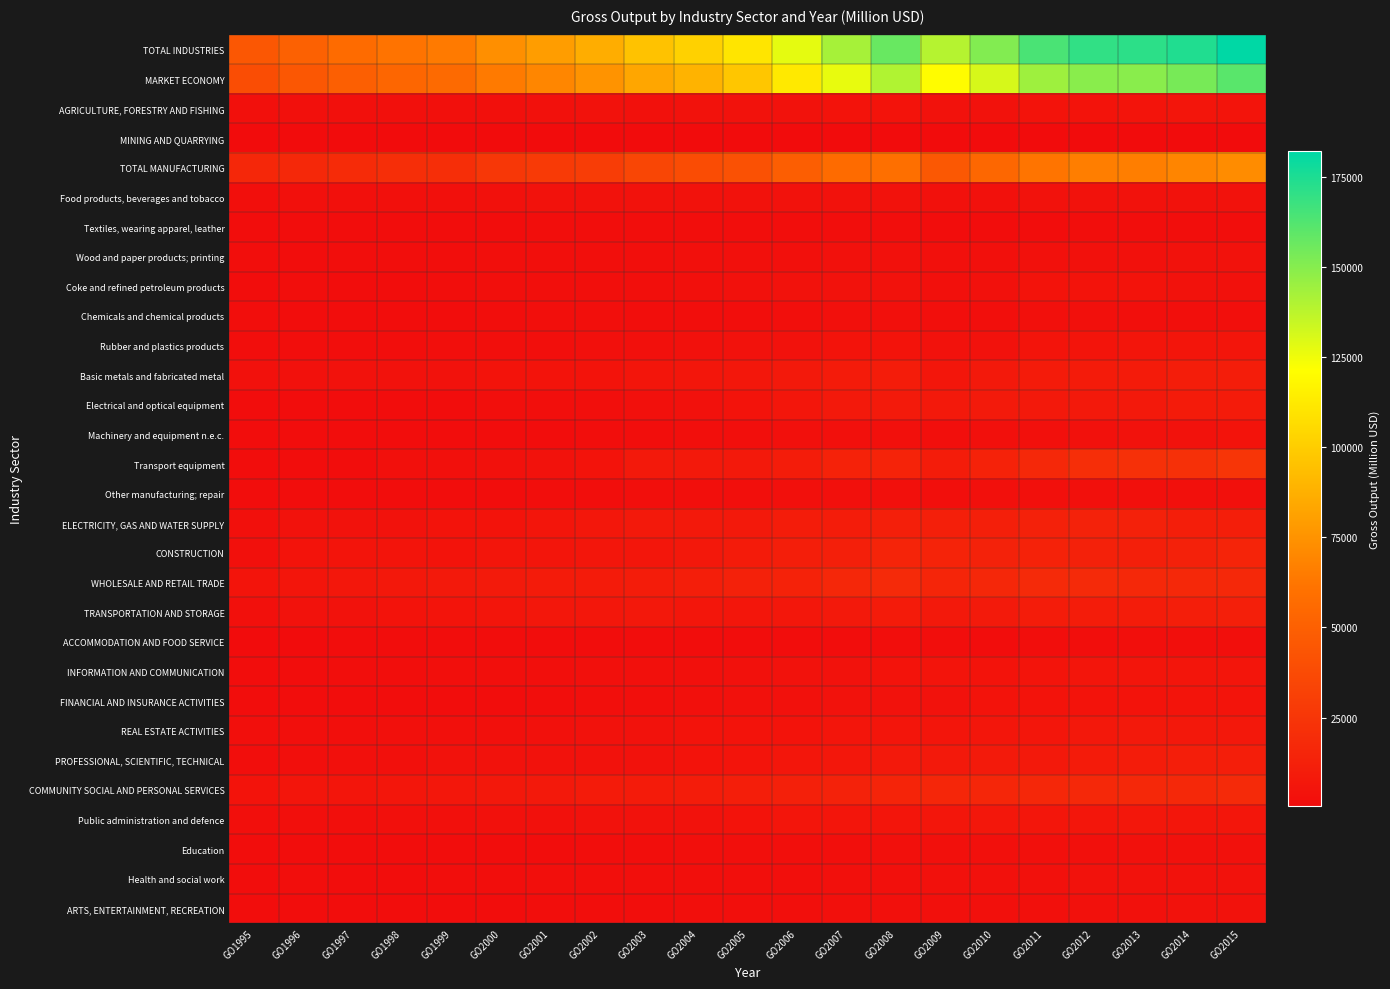

Reading left to right, transcribe all the data shown in this chart.

TOTAL INDUSTRIES: GO1995=44666.5	GO1996=50961.3	GO1997=56727.3	GO1998=61364.4	GO1999=64262.5	GO2000=73422.8	GO2001=79440.5	GO2002=86323.1	GO2003=95345.1	GO2004=101722.3	GO2005=110541.8	GO2006=127469.6	GO2007=142513.8	GO2008=157092.6	GO2009=138989.6	GO2010=150839.4	GO2011=164165.7	GO2012=169939.9	GO2013=171090.3	GO2014=174024.8	GO2015=181959.4
MARKET ECONOMY: GO1995=38887.4	GO1996=44418.4	GO1997=49541.6	GO1998=53596.5	GO1999=55994.6	GO2000=64223.1	GO2001=69283.4	GO2002=75124.1	GO2003=83235.1	GO2004=89009.0	GO2005=97154.1	GO2006=112324.7	GO2007=126667.7	GO2008=139780.2	GO2009=120310.7	GO2010=131118.3	GO2011=144323.9	GO2012=149310.1	GO2013=148994.7	GO2014=153342.3	GO2015=160493.1
AGRICULTURE, FORESTRY AND FISHING: GO1995=2648.7	GO1996=2921.6	GO1997=3083.3	GO1998=3189.8	GO1999=3144.1	GO2000=3174.7	GO2001=3429.3	GO2002=3584.5	GO2003=3543.9	GO2004=3651.8	GO2005=3701.5	GO2006=4096.7	GO2007=4563.0	GO2008=4957.1	GO2009=4032.8	GO2010=3872.4	GO2011=4424.8	GO2012=4783.5	GO2013=5221.4	GO2014=5524.0	GO2015=5227.3
MINING AND QUARRYING: GO1995=373.2	GO1996=375.7	GO1997=403.3	GO1998=494.7	GO1999=480.0	GO2000=450.8	GO2001=418.7	GO2002=392.9	GO2003=387.4	GO2004=384.0	GO2005=445.2	GO2006=410.4	GO2007=495.9	GO2008=591.2	GO2009=558.6	GO2010=508.6	GO2011=534.5	GO2012=522.9	GO2013=545.9	GO2014=559.4	GO2015=597.8
TOTAL MANUFACTURING: GO1995=16134.2	GO1996=17287.6	GO1997=18532.2	GO1998=20453.8	GO1999=20435.3	GO2000=25592.3	GO2001=27797.9	GO2002=29540.6	GO2003=34984.2	GO2004=38080.4	GO2005=41409.8	GO2006=49282.9	GO2007=56792.8	GO2008=59094.4	GO2009=45483.8	GO2010=54007.9	GO2011=61970.8	GO2012=65647.1	GO2013=66010.3	GO2014=68962.4	GO2015=72311.8
Food products, beverages and tobacco: GO1995=2381.6	GO1996=2660.1	GO1997=2805.4	GO1998=3086.5	GO1999=2958.0	GO2000=3299.8	GO2001=3727.0	GO2002=3787.5	GO2003=3677.1	GO2004=3747.8	GO2005=3687.3	GO2006=3799.9	GO2007=3760.2	GO2008=4120.6	GO2009=3464.1	GO2010=3406.7	GO2011=3780.8	GO2012=3798.2	GO2013=3724.2	GO2014=3998.6	GO2015=3844.9
Textiles, wearing apparel, leather: GO1995=1056.1	GO1996=1069.9	GO1997=1008.4	GO1998=1170.1	GO1999=825.5	GO2000=1358.2	GO2001=1548.8	GO2002=1556.9	GO2003=1644.7	GO2004=1624.5	GO2005=1570.8	GO2006=1677.2	GO2007=1755.9	GO2008=1596.9	GO2009=1184.5	GO2010=1225.8	GO2011=1420.4	GO2012=1463.3	GO2013=1447.8	GO2014=1537.4	GO2015=1590.8
Wood and paper products; printing: GO1995=1459.5	GO1996=1363.2	GO1997=1557.7	GO1998=1533.6	GO1999=1598.8	GO2000=1929.3	GO2001=2249.7	GO2002=2247.0	GO2003=2318.9	GO2004=2531.2	GO2005=2757.2	GO2006=3171.1	GO2007=3404.7	GO2008=3447.7	GO2009=2892.7	GO2010=3141.6	GO2011=3220.8	GO2012=3281.1	GO2013=3299.3	GO2014=3651.0	GO2015=3727.6
Coke and refined petroleum products: GO1995=1280.7	GO1996=1452.8	GO1997=1408.0	GO1998=1362.3	GO1999=1488.1	GO2000=2404.5	GO2001=2309.2	GO2002=2238.9	GO2003=2212.5	GO2004=2788.3	GO2005=3430.0	GO2006=3824.4	GO2007=3800.6	GO2008=4024.9	GO2009=2870.5	GO2010=3395.2	GO2011=4652.8	GO2012=4535.4	GO2013=4507.9	GO2014=3888.9	GO2015=3301.1
Chemicals and chemical products: GO1995=1573.1	GO1996=1415.5	GO1997=1364.8	GO1998=1333.8	GO1999=1371.3	GO2000=1618.4	GO2001=1918.0	GO2002=1809.7	GO2003=1628.9	GO2004=1549.1	GO2005=1716.2	GO2006=2253.7	GO2007=2562.3	GO2008=2518.3	GO2009=2093.6	GO2010=2487.7	GO2011=3075.5	GO2012=2828.1	GO2013=2138.8	GO2014=2159.8	GO2015=2092.8
Rubber and plastics products: GO1995=1440.9	GO1996=1481.6	GO1997=1584.7	GO1998=1678.1	GO1999=1798.7	GO2000=2204.2	GO2001=2382.9	GO2002=2736.2	GO2003=3079.4	GO2004=3271.7	GO2005=3625.1	GO2006=4065.4	GO2007=4465.6	GO2008=4902.7	GO2009=3780.5	GO2010=4192.4	GO2011=5195.0	GO2012=5269.6	GO2013=5412.8	GO2014=5548.3	GO2015=5877.6
Basic metals and fabricated metal: GO1995=3291.1	GO1996=3496.1	GO1997=4006.5	GO1998=4099.7	GO1999=4100.4	GO2000=4787.7	GO2001=4660.5	GO2002=4852.1	GO2003=5391.2	GO2004=6402.5	GO2005=7023.9	GO2006=8054.6	GO2007=8992.5	GO2008=9635.9	GO2009=6684.7	GO2010=8403.5	GO2011=9236.9	GO2012=9491.2	GO2013=9268.0	GO2014=10329.5	GO2015=10416.1
Electrical and optical equipment: GO1995=840.0	GO1996=1047.8	GO1997=1213.7	GO1998=1338.2	GO1999=1326.0	GO2000=1917.5	GO2001=2144.5	GO2002=2337.6	GO2003=2783.5	GO2004=3536.0	GO2005=4936.1	GO2006=6709.3	GO2007=8254.1	GO2008=8551.2	GO2009=8017.6	GO2010=8821.9	GO2011=8370.6	GO2012=8461.4	GO2013=8424.7	GO2014=9158.1	GO2015=9144.1
Machinery and equipment n.e.c.: GO1995=937.8	GO1996=1058.7	GO1997=1120.0	GO1998=1094.3	GO1999=1068.3	GO2000=1231.3	GO2001=1378.7	GO2002=1482.6	GO2003=1755.8	GO2004=1924.4	GO2005=2167.2	GO2006=2722.7	GO2007=3068.4	GO2008=3106.4	GO2009=1919.6	GO2010=2673.6	GO2011=3147.2	GO2012=3448.3	GO2013=3711.2	GO2014=4094.5	GO2015=4300.9
Transport equipment: GO1995=923.0	GO1996=1182.6	GO1997=1343.6	GO1998=2562.6	GO1999=2981.8	GO2000=3494.7	GO2001=3830.1	GO2002=4704.9	GO2003=8336.8	GO2004=8374.9	GO2005=8031.9	GO2006=10286.0	GO2007=13657.5	GO2008=14005.2	GO2009=10102.8	GO2010=13651.7	GO2011=17107.1	GO2012=20305.9	GO2013=21347.1	GO2014=21590.4	GO2015=24826.8
Other manufacturing; repair: GO1995=950.4	GO1996=1059.3	GO1997=1119.4	GO1998=1194.6	GO1999=918.4	GO2000=1346.7	GO2001=1648.6	GO2002=1787.4	GO2003=2155.4	GO2004=2330.1	GO2005=2464.1	GO2006=2718.7	GO2007=3071.1	GO2008=3184.6	GO2009=2473.1	GO2010=2608.0	GO2011=2763.5	GO2012=2764.5	GO2013=2728.6	GO2014=3005.9	GO2015=3189.0
ELECTRICITY, GAS AND WATER SUPPLY: GO1995=3141.0	GO1996=3876.6	GO1997=3959.9	GO1998=3911.0	GO1999=4552.2	GO2000=4846.4	GO2001=5430.6	GO2002=7033.5	GO2003=8254.0	GO2004=8529.3	GO2005=7953.8	GO2006=9765.2	GO2007=10088.6	GO2008=11940.4	GO2009=11635.4	GO2010=11823.5	GO2011=12893.1	GO2012=13494.7	GO2013=13053.3	GO2014=11211.7	GO2015=11012.8
CONSTRUCTION: GO1995=3206.3	GO1996=4316.0	GO1997=5127.4	GO1998=5296.6	GO1999=4949.0	GO2000=5686.6	GO2001=5909.2	GO2002=6576.4	GO2003=6612.4	GO2004=7358.4	GO2005=9024.4	GO2006=11146.4	GO2007=11860.2	GO2008=14749.3	GO2009=13918.0	GO2010=13351.3	GO2011=13755.1	GO2012=12774.8	GO2013=11959.2	GO2014=12444.4	GO2015=14636.1
WHOLESALE AND RETAIL TRADE: GO1995=5120.4	GO1996=5524.7	GO1997=6844.0	GO1998=7787.6	GO1999=8086.6	GO2000=8729.3	GO2001=9128.1	GO2002=9174.6	GO2003=9782.6	GO2004=11172.0	GO2005=12715.9	GO2006=13811.9	GO2007=16031.8	GO2008=17798.9	GO2009=15169.7	GO2010=16432.2	GO2011=18193.3	GO2012=17853.3	GO2013=17152.4	GO2014=16723.7	GO2015=16957.2
TRANSPORTATION AND STORAGE: GO1995=2950.4	GO1996=3827.0	GO1997=4182.4	GO1998=4455.7	GO1999=5255.0	GO2000=5968.2	GO2001=6998.0	GO2002=7098.1	GO2003=7731.1	GO2004=6392.1	GO2005=6716.3	GO2006=6849.0	GO2007=7915.7	GO2008=9223.3	GO2009=8160.4	GO2010=8831.5	GO2011=9740.0	GO2012=9923.0	GO2013=9772.3	GO2014=10760.6	GO2015=11636.1
ACCOMMODATION AND FOOD SERVICE: GO1995=626.5	GO1996=685.8	GO1997=732.1	GO1998=794.6	GO1999=790.7	GO2000=944.6	GO2001=901.8	GO2002=962.1	GO2003=975.4	GO2004=1123.9	GO2005=1200.2	GO2006=1352.5	GO2007=1302.1	GO2008=1503.8	GO2009=1485.6	GO2010=1387.7	GO2011=1448.5	GO2012=1696.1	GO2013=1845.2	GO2014=1867.5	GO2015=1990.5
INFORMATION AND COMMUNICATION: GO1995=933.3	GO1996=1252.5	GO1997=1502.1	GO1998=1715.0	GO1999=1939.3	GO2000=2036.3	GO2001=2463.6	GO2002=2624.7	GO2003=2788.3	GO2004=3114.3	GO2005=3476.2	GO2006=3807.2	GO2007=4171.7	GO2008=4647.4	GO2009=4989.6	GO2010=4982.7	GO2011=5158.6	GO2012=5498.6	GO2013=5379.0	GO2014=5501.0	GO2015=5913.2
FINANCIAL AND INSURANCE ACTIVITIES: GO1995=1324.3	GO1996=1121.1	GO1997=1352.1	GO1998=1270.4	GO1999=1328.5	GO2000=1433.5	GO2001=1556.4	GO2002=2312.9	GO2003=2471.5	GO2004=2686.4	GO2005=3244.2	GO2006=3505.2	GO2007=3607.4	GO2008=4029.9	GO2009=4012.5	GO2010=4286.4	GO2011=4665.7	GO2012=4803.9	GO2013=4856.7	GO2014=5164.9	GO2015=5069.8
REAL ESTATE ACTIVITIES: GO1995=1863.5	GO1996=2180.9	GO1997=2290.7	GO1998=2550.4	GO1999=2585.6	GO2000=3029.0	GO2001=3429.1	GO2002=3910.2	GO2003=4087.5	GO2004=4523.6	GO2005=4495.1	GO2006=4850.1	GO2007=5398.5	GO2008=5789.6	GO2009=5824.8	GO2010=6654.0	GO2011=6754.4	GO2012=7225.5	GO2013=8209.5	GO2014=7117.7	GO2015=7309.7
PROFESSIONAL, SCIENTIFIC, TECHNICAL: GO1995=1680.6	GO1996=2226.5	GO1997=2770.9	GO1998=3149.0	GO1999=3867.1	GO2000=4026.0	GO2001=3758.7	GO2002=4217.4	GO2003=4185.4	GO2004=4622.2	GO2005=5202.1	GO2006=6162.6	GO2007=7064.6	GO2008=8270.1	GO2009=8077.7	GO2010=8735.1	GO2011=8458.9	GO2012=9005.4	GO2013=9826.5	GO2014=10982.6	GO2015=11169.0
COMMUNITY SOCIAL AND PERSONAL SERVICES: GO1995=4664.1	GO1996=5365.3	GO1997=5946.9	GO1998=6295.8	GO1999=6849.1	GO2000=7505.1	GO2001=8219.1	GO2002=8895.2	GO2003=9541.4	GO2004=10083.9	GO2005=10957.1	GO2006=12429.5	GO2007=13221.5	GO2008=14497.2	GO2009=15640.7	GO2010=15966.1	GO2011=16168.0	GO2012=16711.1	GO2013=17258.6	GO2014=17204.9	GO2015=18128.1
Public administration and defence: GO1995=1940.4	GO1996=1973.9	GO1997=2487.3	GO1998=2747.6	GO1999=2927.4	GO2000=3381.5	GO2001=3542.9	GO2002=3669.6	GO2003=4271.2	GO2004=4268.1	GO2005=4730.7	GO2006=5688.7	GO2007=5471.9	GO2008=5825.3	GO2009=6749.6	GO2010=6796.4	GO2011=6641.4	GO2012=6516.0	GO2013=6763.0	GO2014=6165.5	GO2015=6543.1
Education: GO1995=855.5	GO1996=937.0	GO1997=997.7	GO1998=1071.8	GO1999=1249.8	GO2000=1171.3	GO2001=1382.8	GO2002=1696.3	GO2003=1783.6	GO2004=1838.0	GO2005=1967.7	GO2006=2152.1	GO2007=2198.9	GO2008=2556.2	GO2009=2722.2	GO2010=2821.1	GO2011=2916.9	GO2012=3168.8	GO2013=3261.7	GO2014=3451.2	GO2015=3538.3
Health and social work: GO1995=1119.7	GO1996=1451.1	GO1997=1410.0	GO1998=1398.1	GO1999=1505.1	GO2000=1617.9	GO2001=1802.3	GO2002=1922.9	GO2003=1967.7	GO2004=2083.6	GO2005=2194.2	GO2006=2454.0	GO2007=2776.8	GO2008=3141.3	GO2009=3382.3	GO2010=3449.6	GO2011=3529.1	GO2012=3719.5	GO2013=3861.4	GO2014=3948.1	GO2015=4075.2
ARTS, ENTERTAINMENT, RECREATION: GO1995=748.5	GO1996=1003.3	GO1997=1051.9	GO1998=1078.3	GO1999=1166.8	GO2000=1334.4	GO2001=1491.1	GO2002=1606.4	GO2003=1518.9	GO2004=1894.2	GO2005=2064.5	GO2006=2134.7	GO2007=2773.9	GO2008=2974.4	GO2009=2786.6	GO2010=2899.0	GO2011=3080.6	GO2012=3306.8	GO2013=3372.5	GO2014=3640.1	GO2015=3971.5